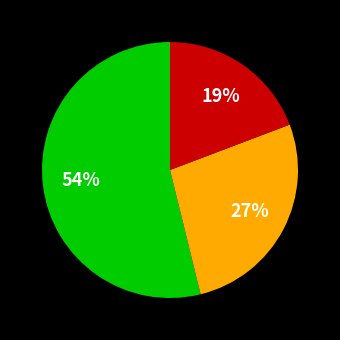

Is there a majority slice in this chart?

Yes